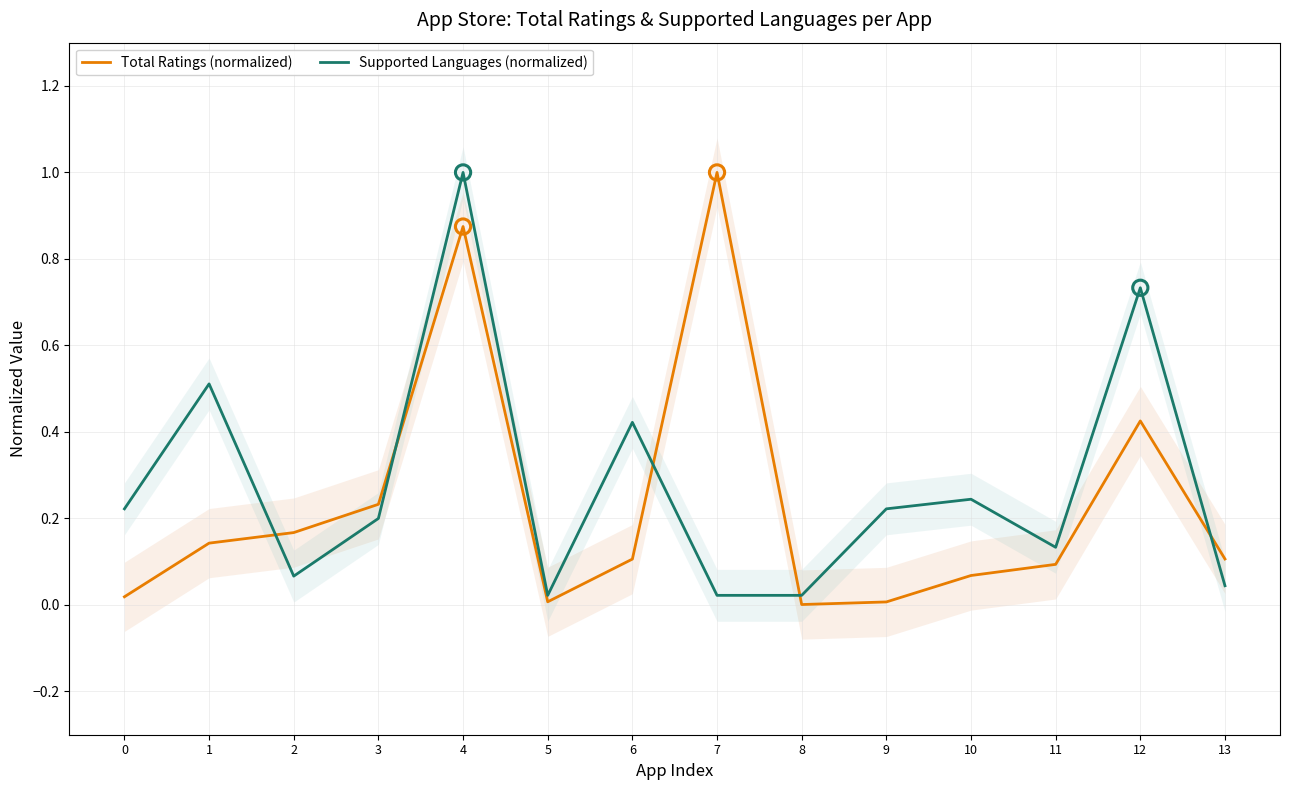

What are all the series names shown in the legend?

Total Ratings (normalized), Supported Languages (normalized)